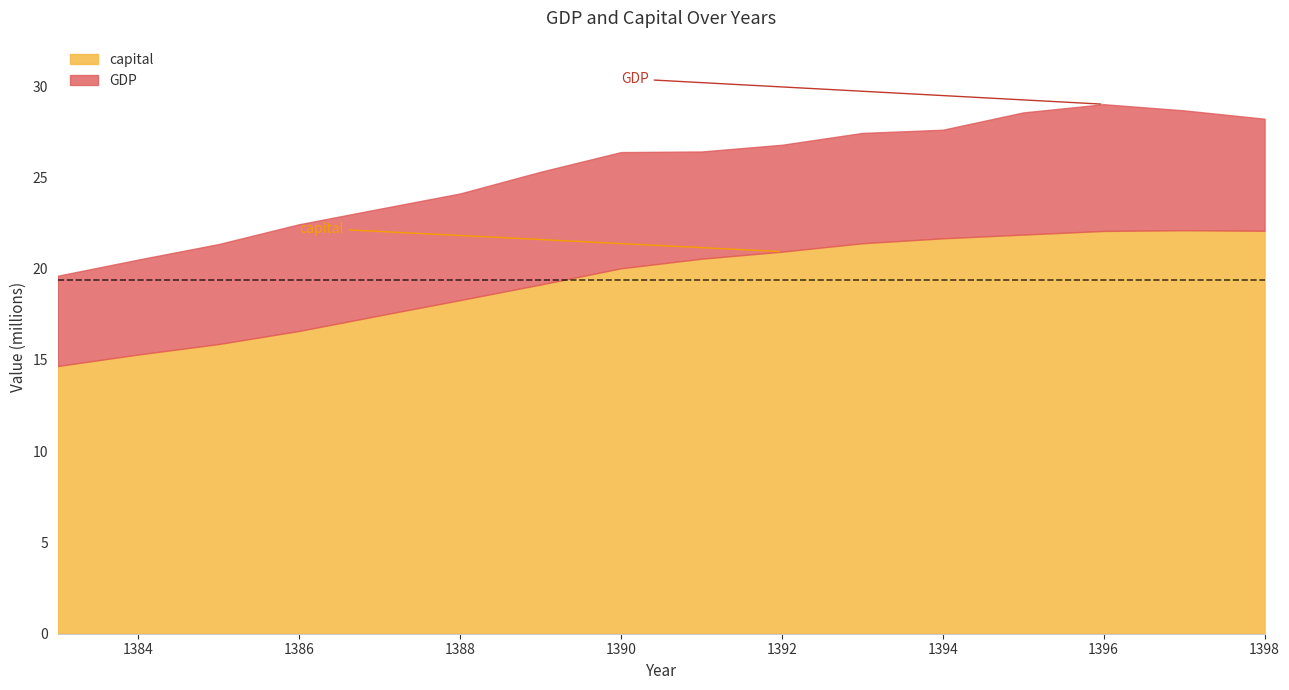

Count the number of categories in the chart.

16